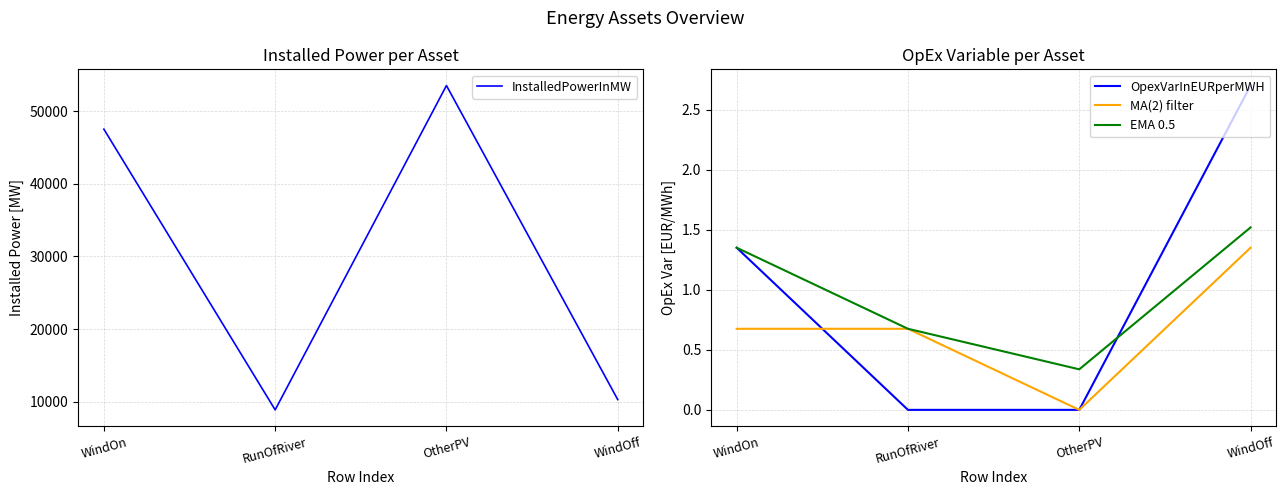

Which category has the lowest value in the EMA 0.5 series?

OtherPV